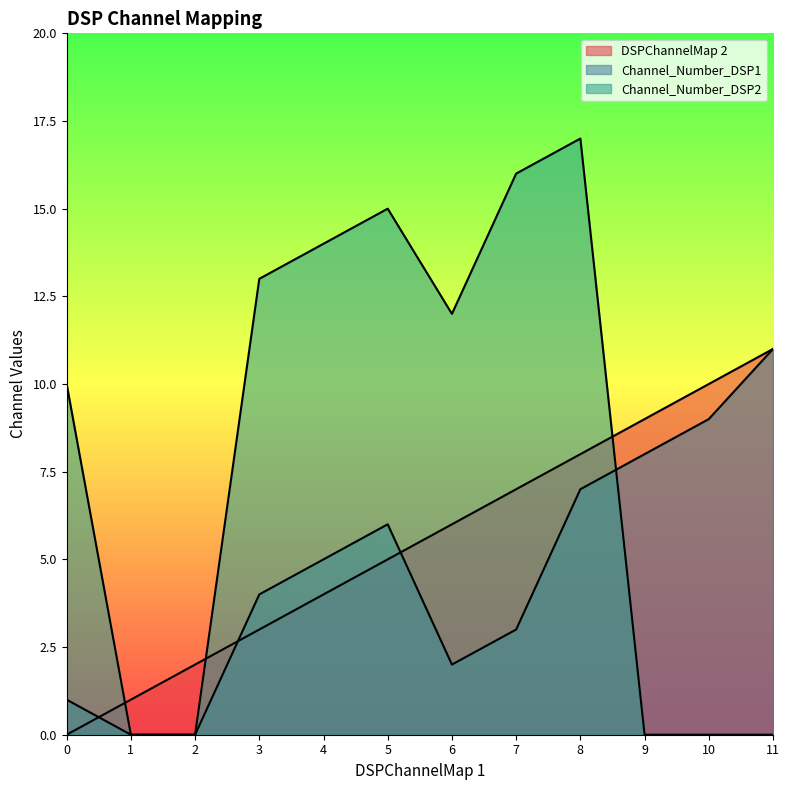

Where is Channel_Number_DSP1 nearest to the value 5?

4